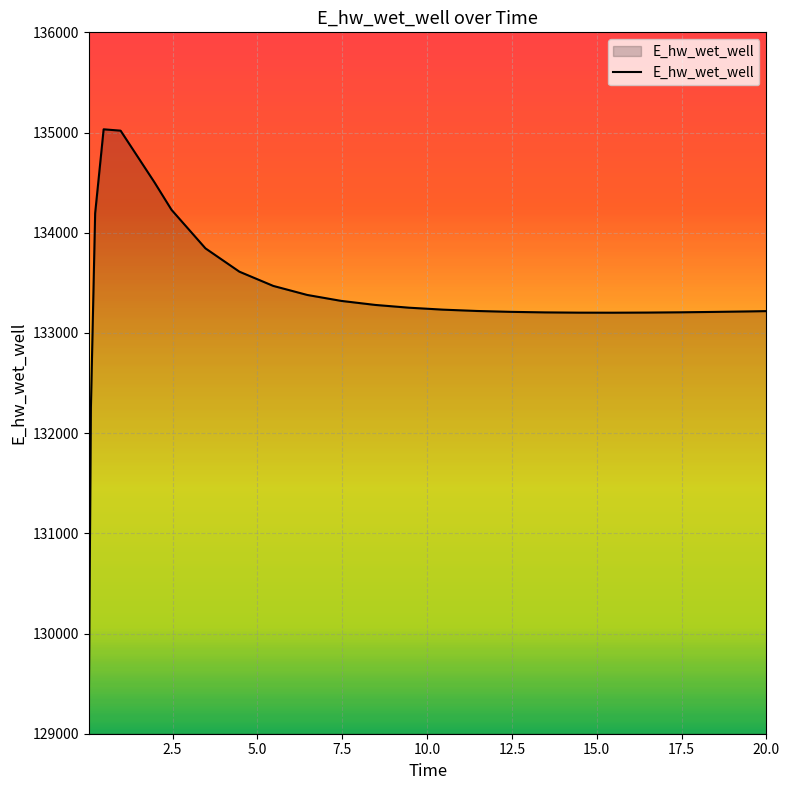

What is the difference between the maximum and minimum values?

5811.3